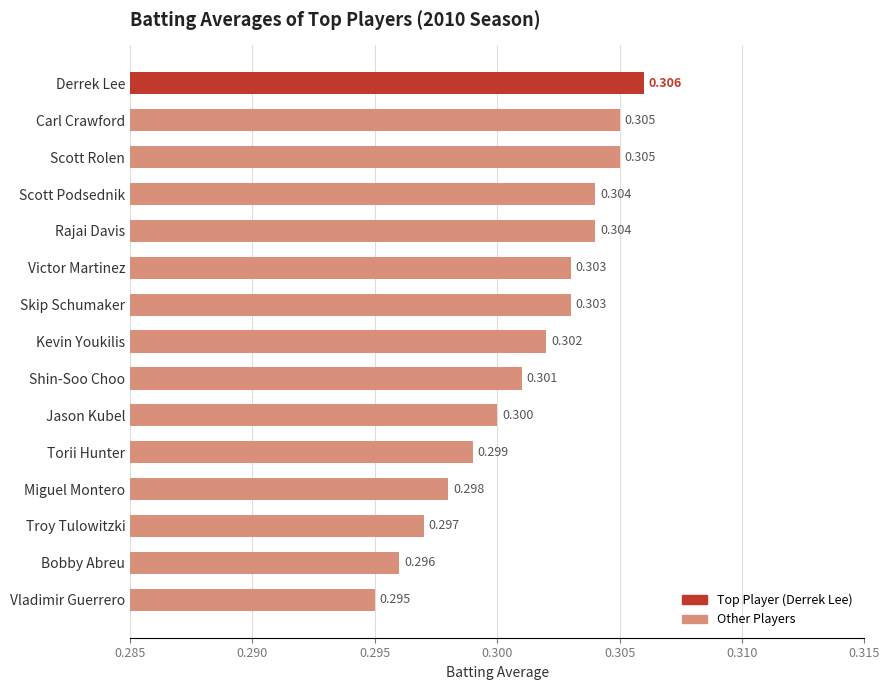

Between Vladimir Guerrero and Torii Hunter, which is larger?

Torii Hunter